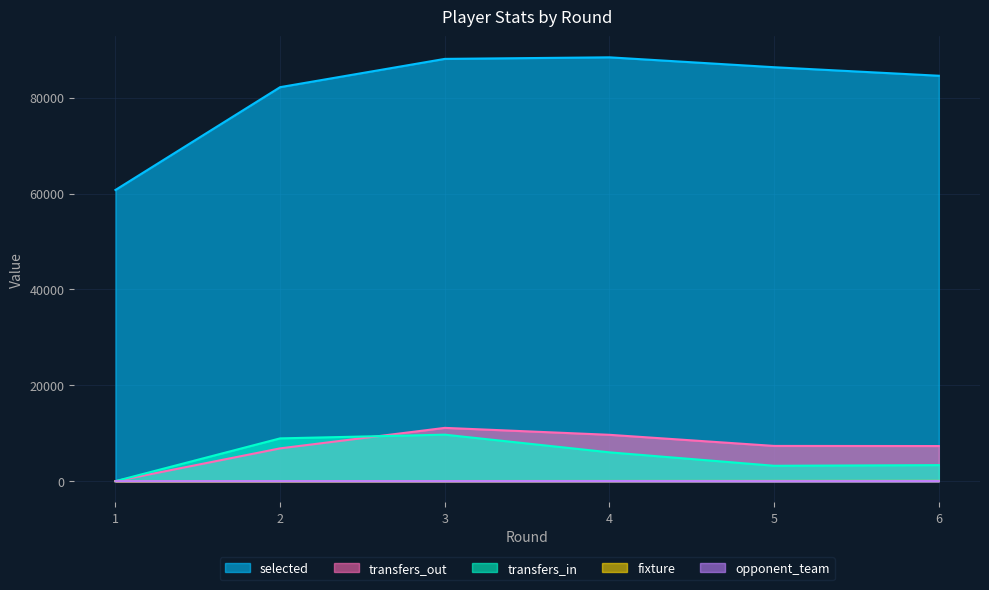

Does the chart display data point markers on the line(s)?

No